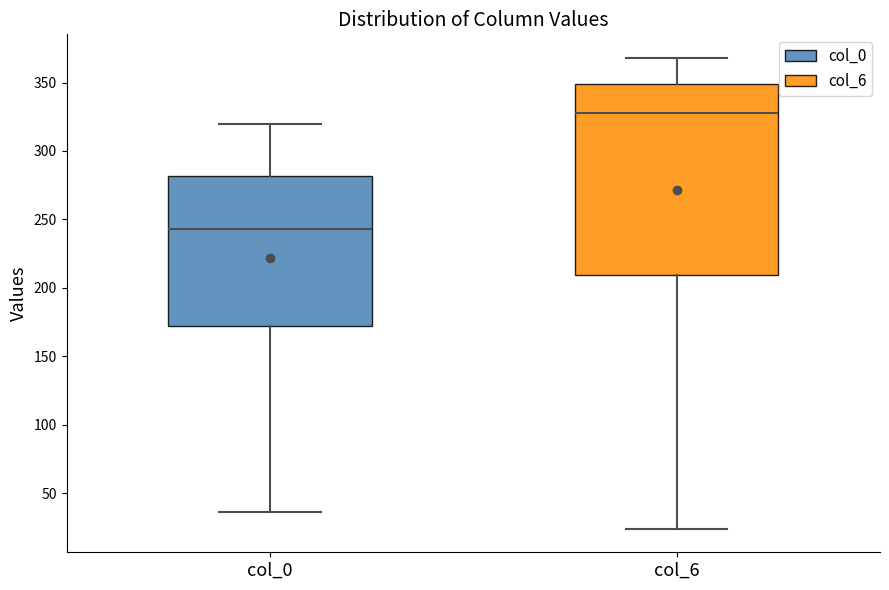

Which box has the highest median line?

col_6